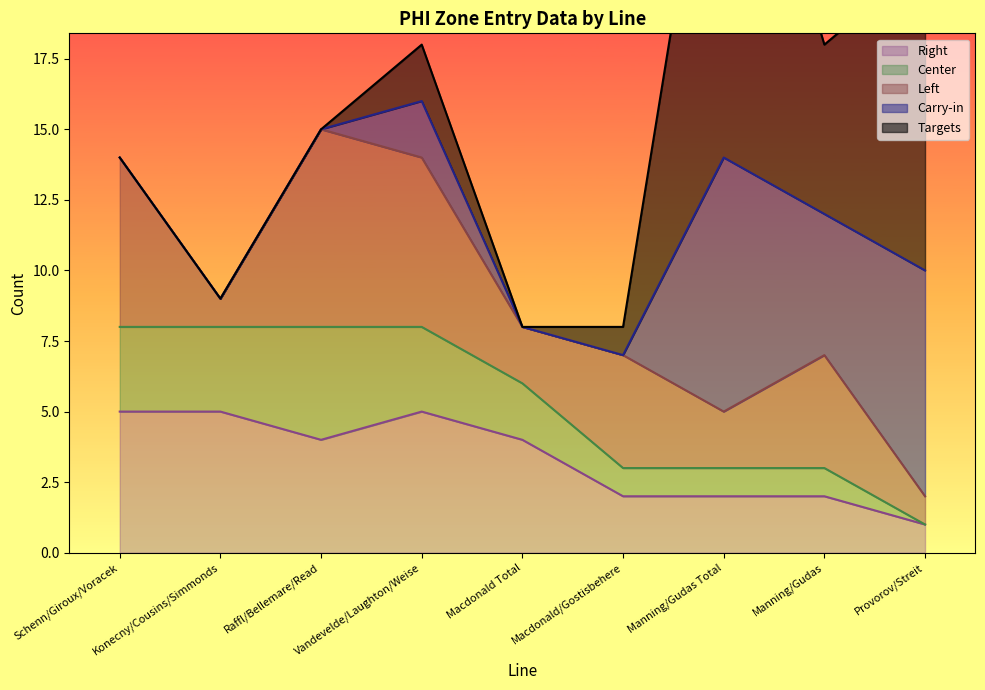

Rank the series by their maximum value, from lowest to highest.

Center, Right, Left, Carry-in, Targets